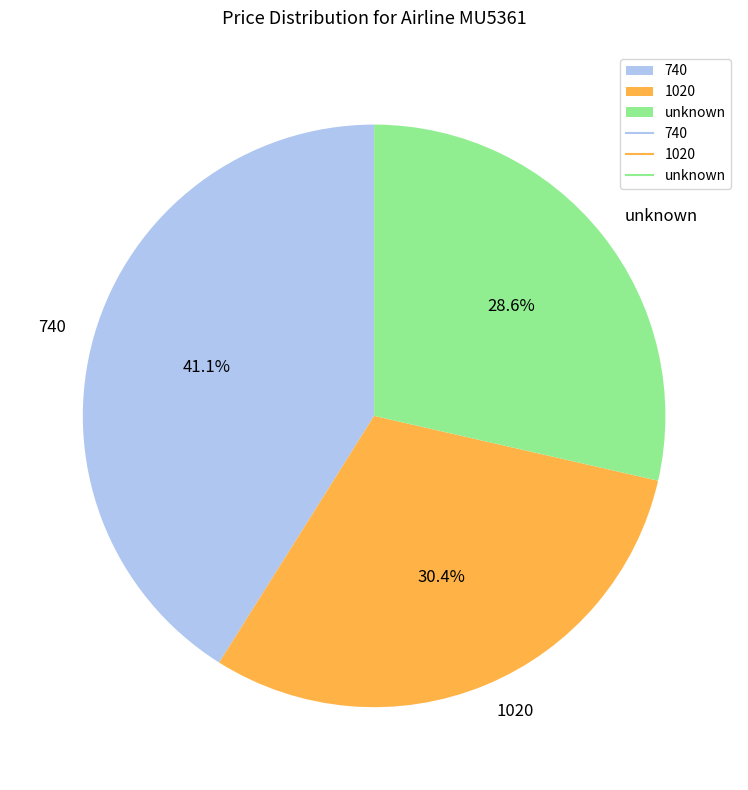

Between 740 and 1020, which is larger?

740